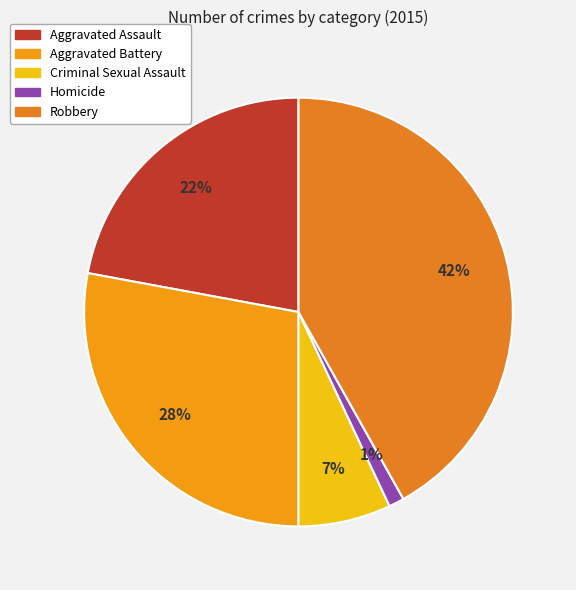

Count the number of slices in the pie.

5